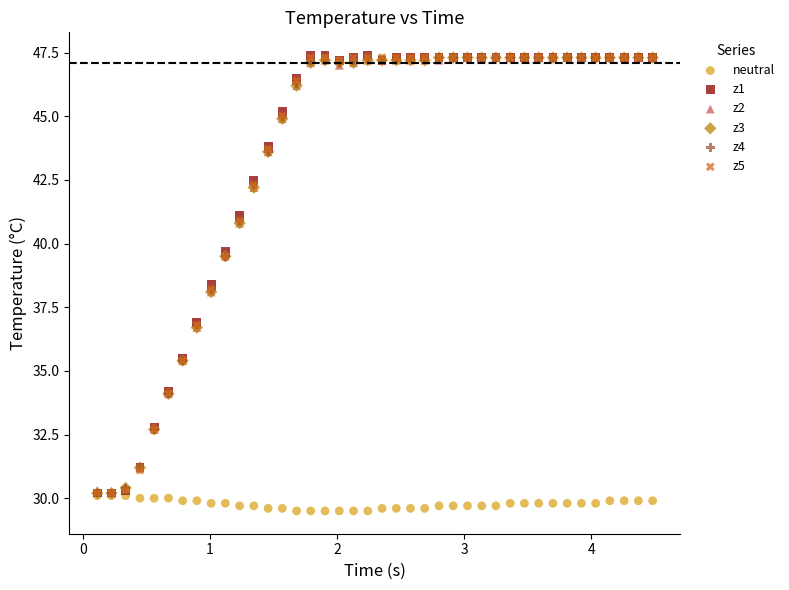

What are all the series names shown in the legend?

neutral, z1, z2, z3, z4, z5